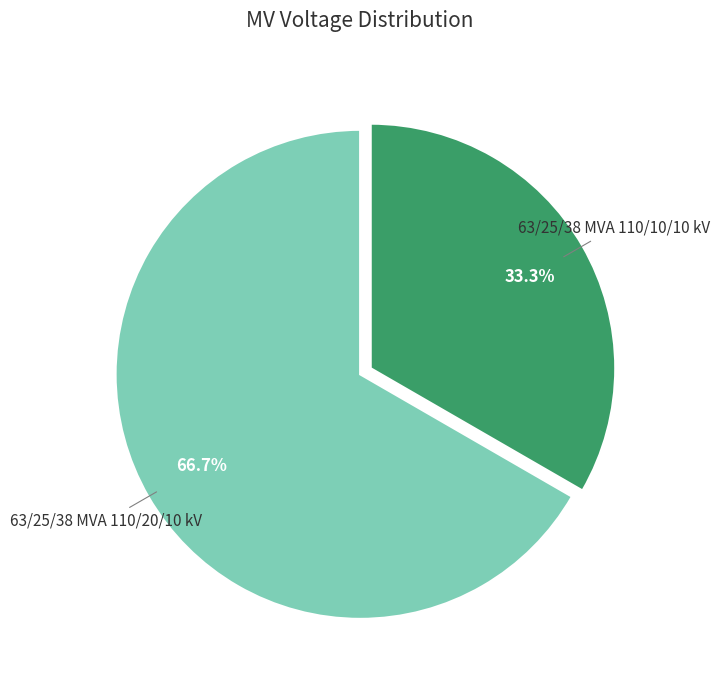

What percentage do 63/25/38 MVA 110/10/10 kV and 63/25/38 MVA 110/20/10 kV together represent?

100.0%